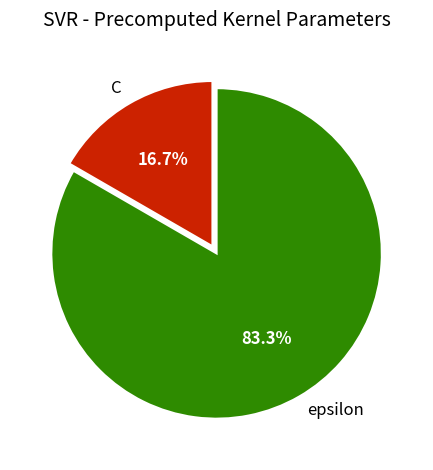

To the nearest percent, what percentage of the pie is epsilon?

83%